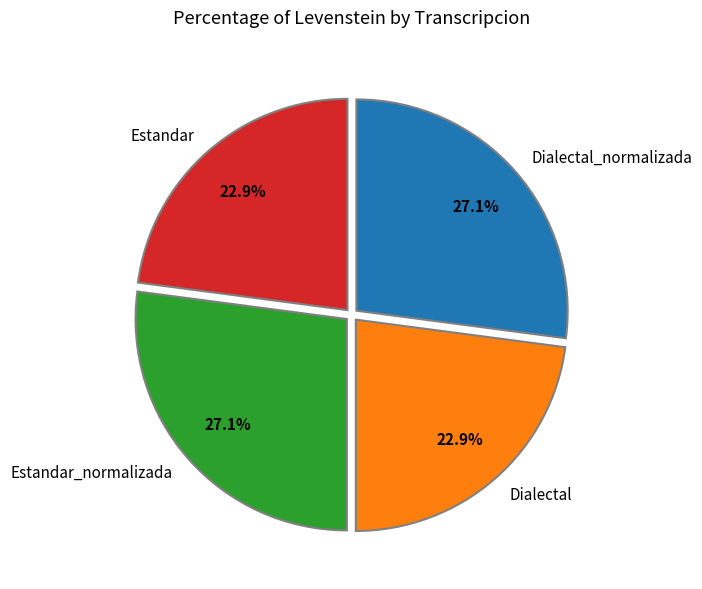

Which has a higher value, Estandar_normalizada or Dialectal?

Estandar_normalizada